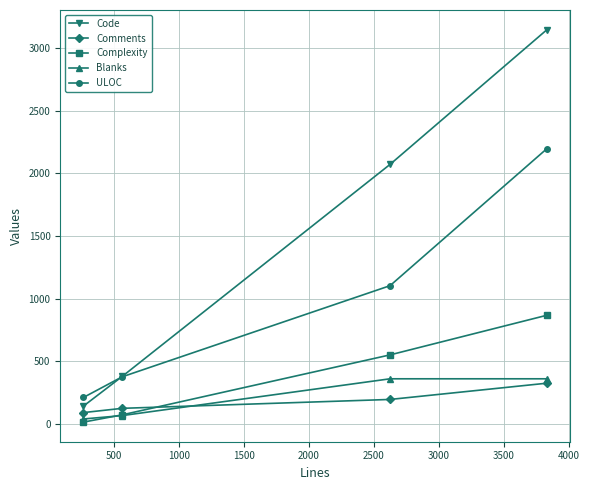

How many data points does each series have?

4